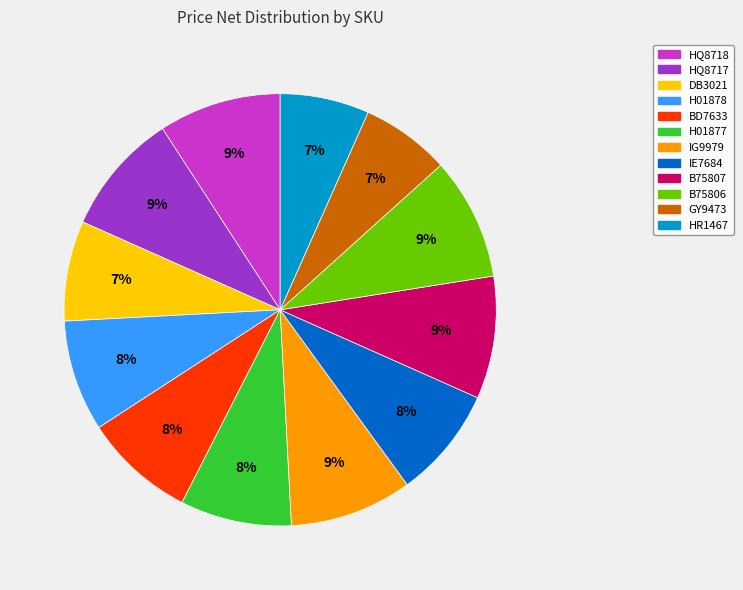

Which has a higher value, BD7633 or IG9979?

IG9979